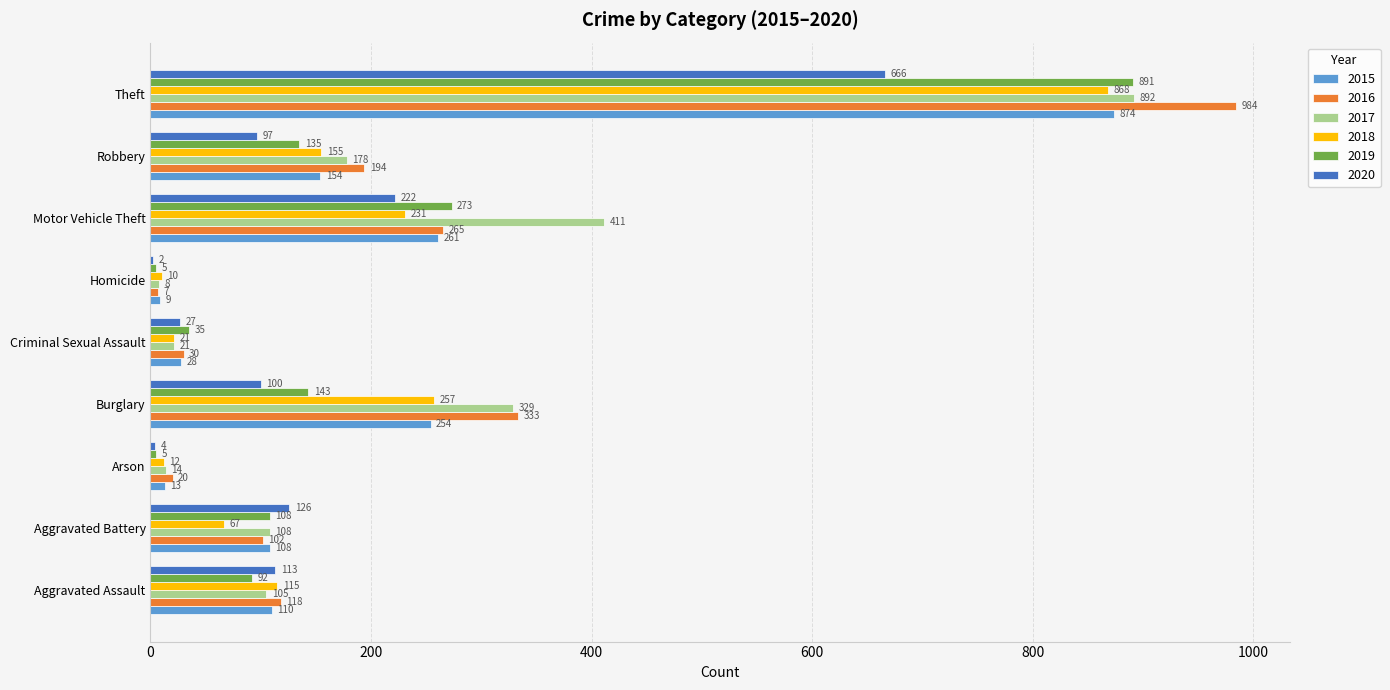

The 2020 series shows 97 at Robbery. True or false?

True